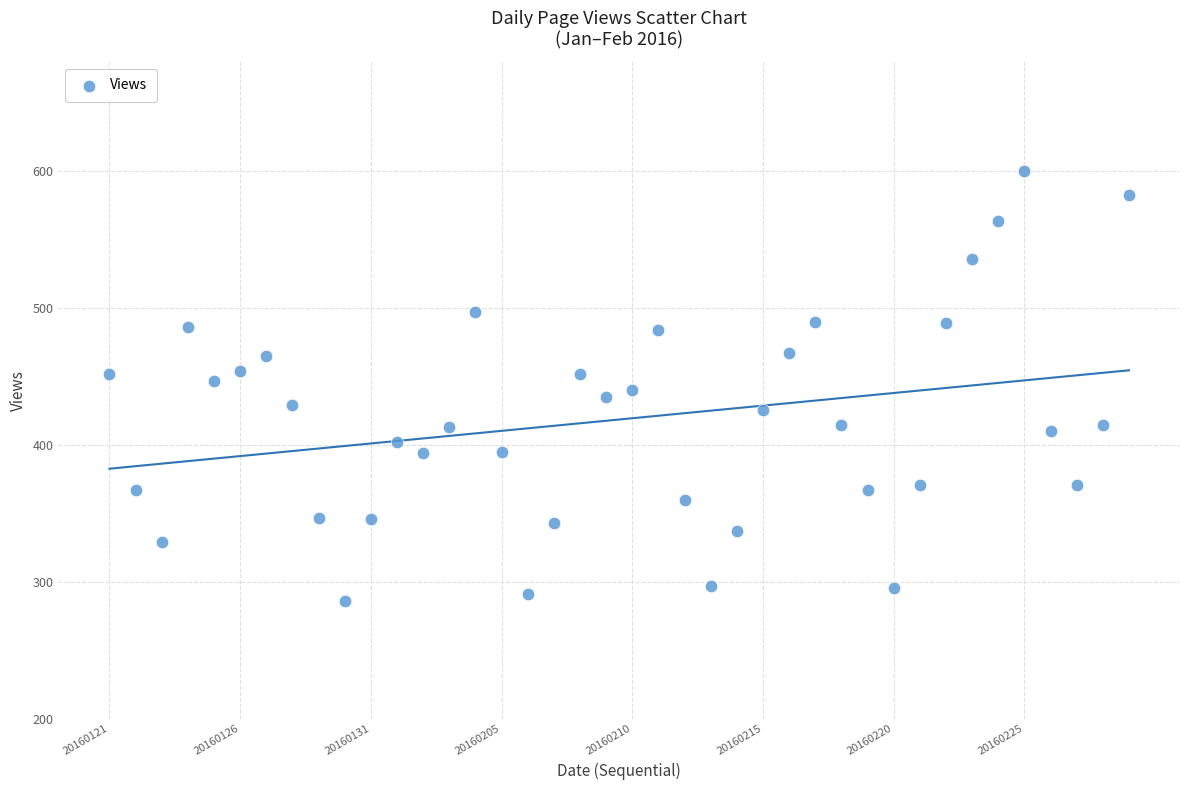

What is the range of Y values (max minus min)?

314